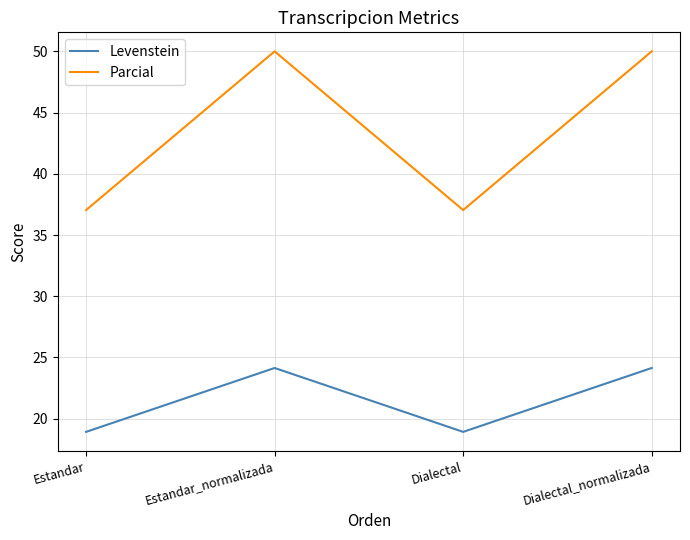

List the series in order of their overall mean, lowest first.

Levenstein, Parcial